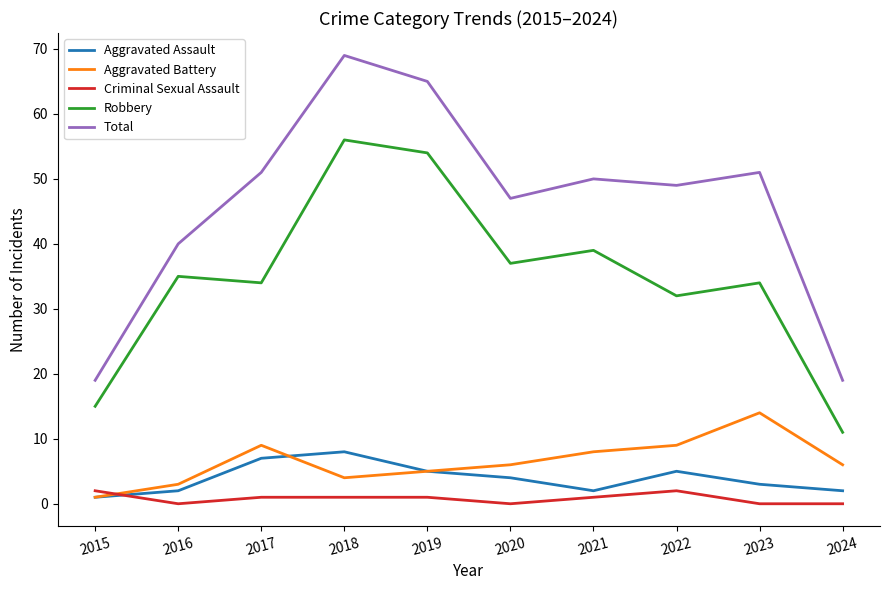

What value does the Robbery series have at 2016?

35